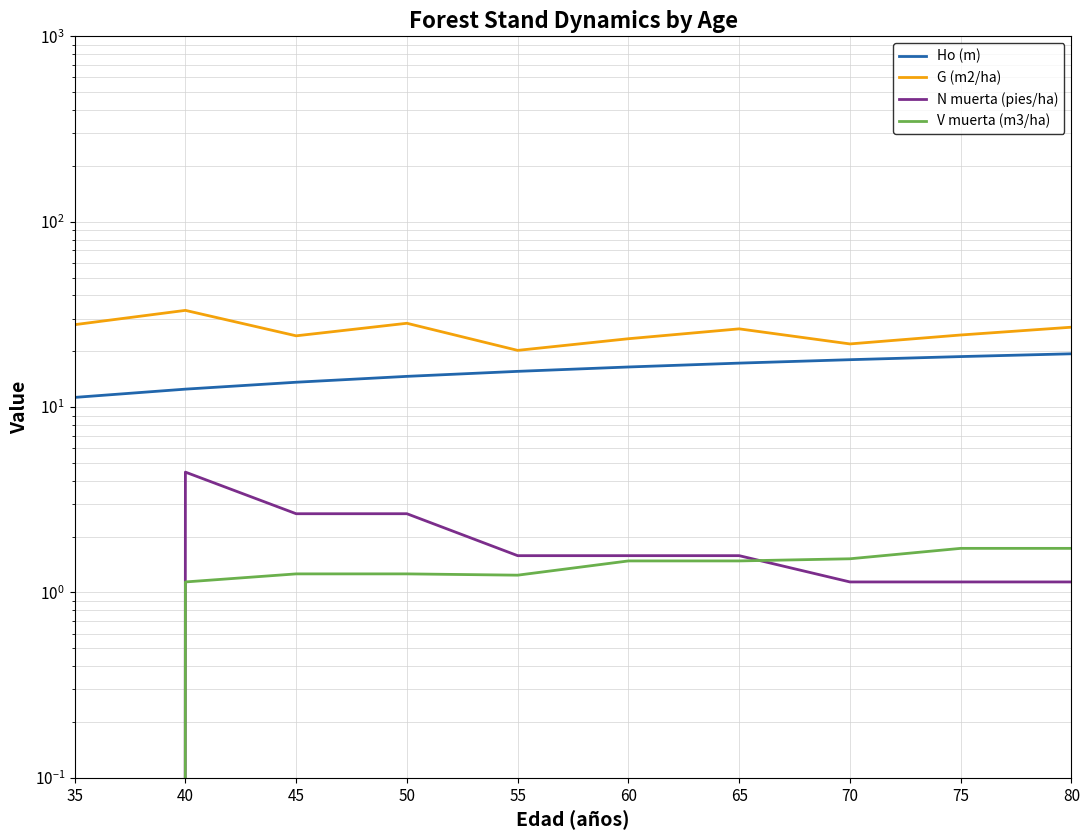

How many interior local valleys does the V muerta (m3/ha) series have?

1